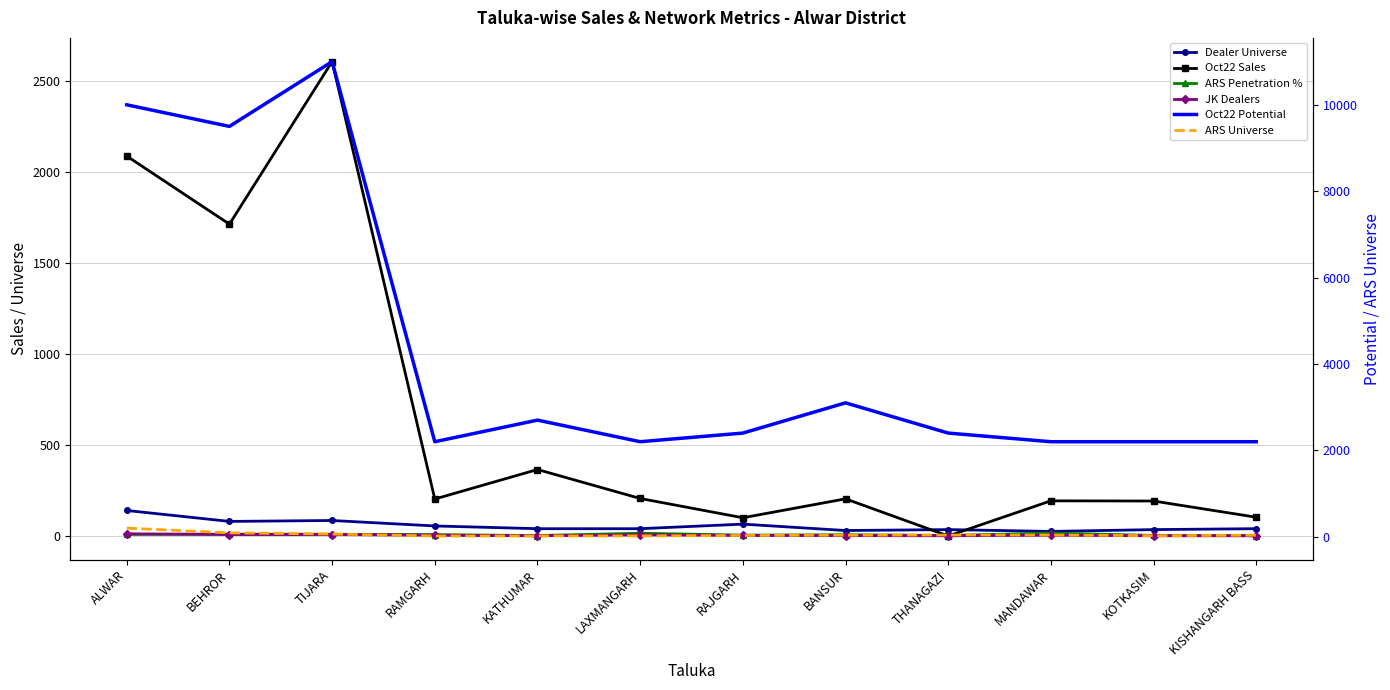

Is the value of Oct22 Potential at KOTKASIM greater than the value of Dealer Universe at MANDAWAR?

Yes